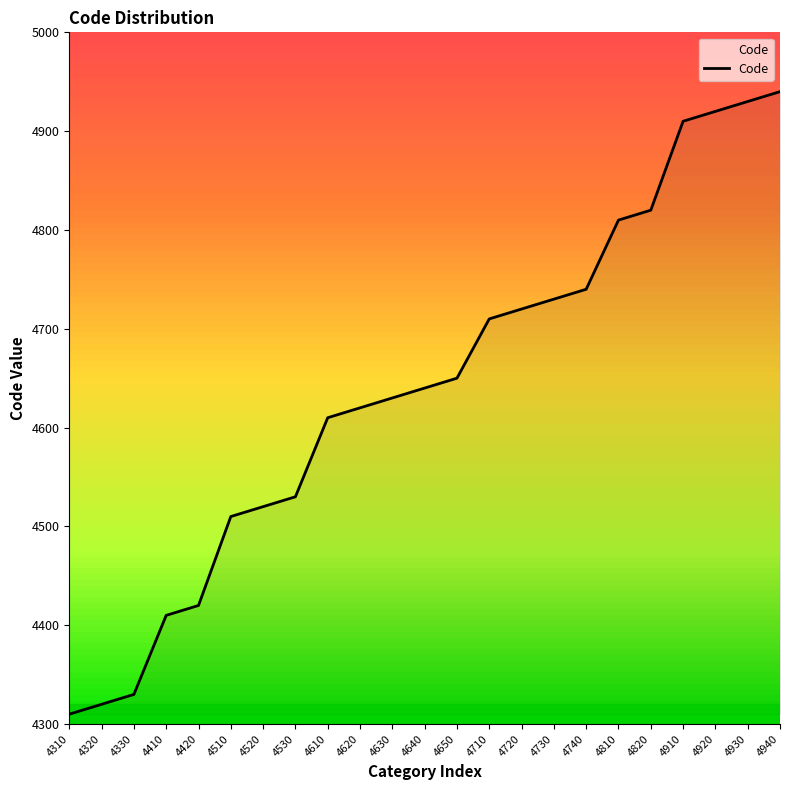

The chart shows a value of 4820 at 4820. True or false?

True